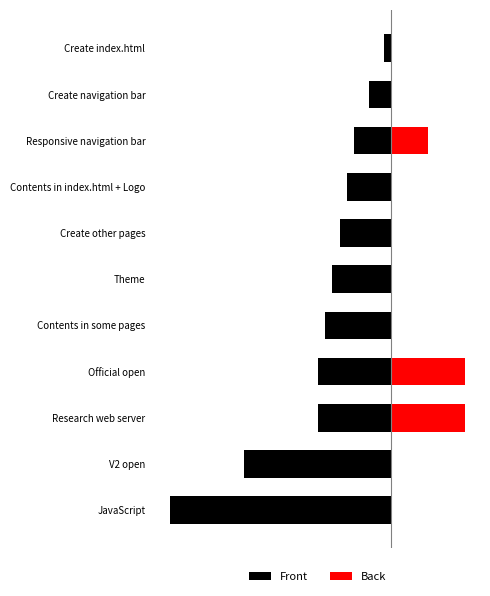

What is the value of the Front bar at the 4th from the left?

-0.6